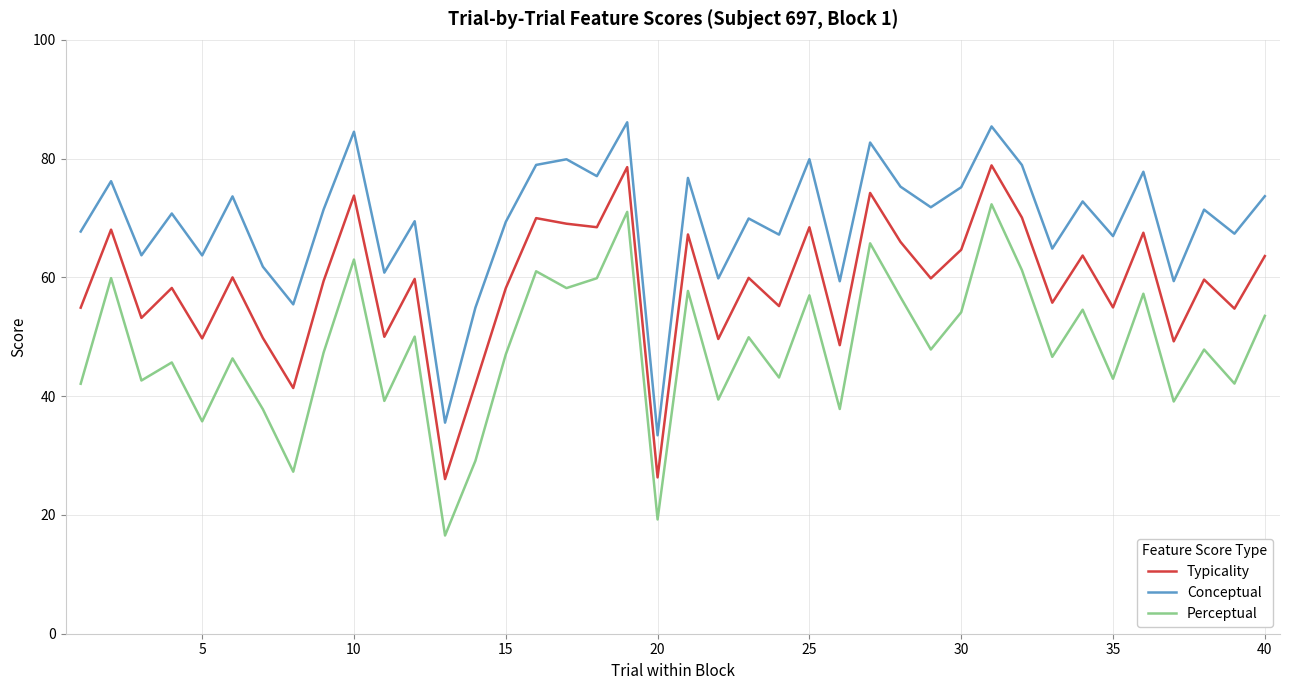

Does the chart display data point markers on the line(s)?

No